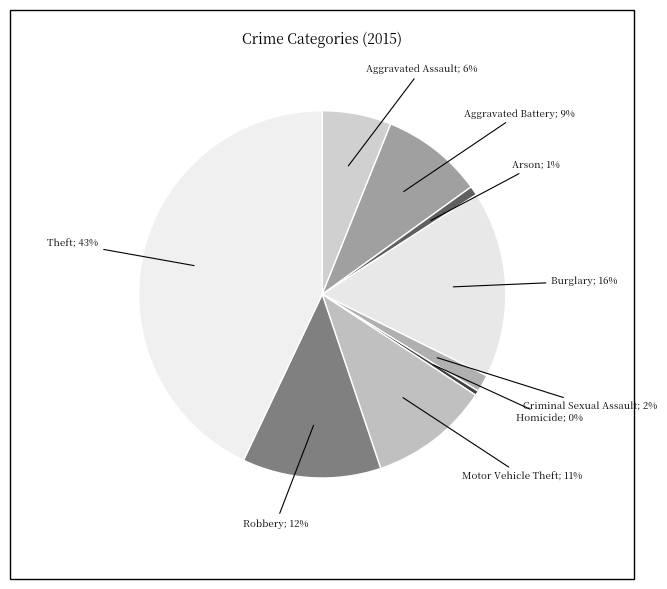

How many slices are in this pie chart?

9